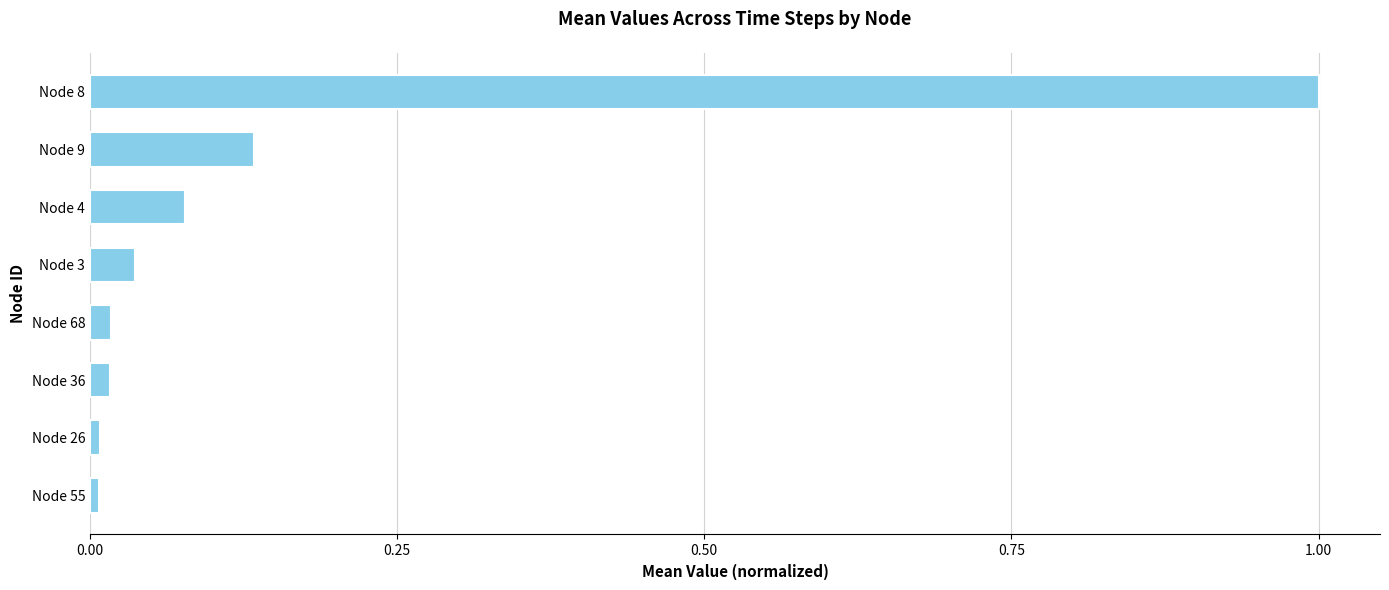

At which category does the chart reach its peak across all series?

Node 8